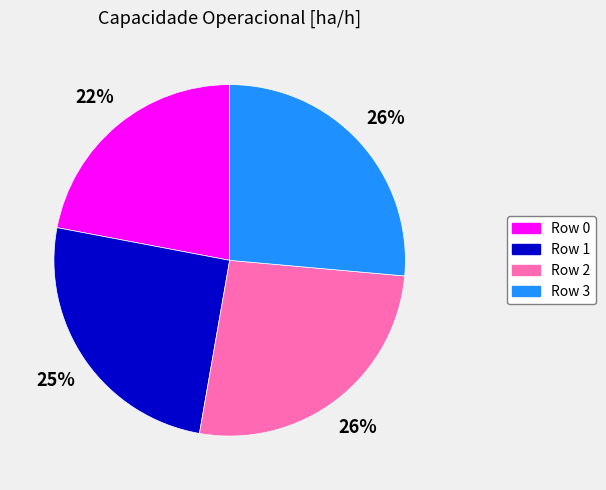

True or false: Row 2 accounts for 17% of the total.

False